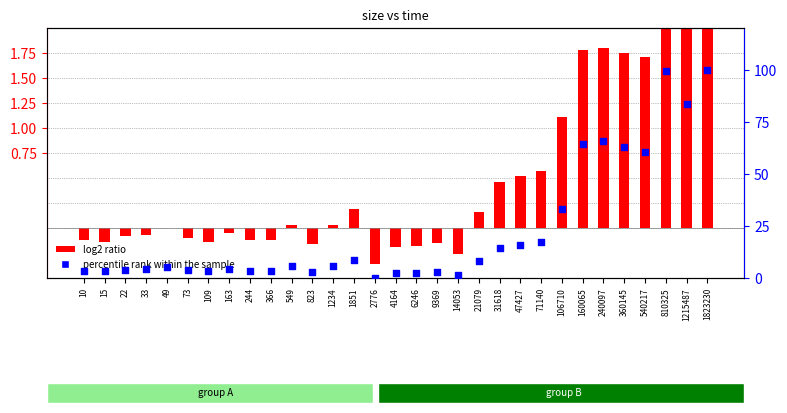

Which series has the largest total across all categories?

percentile rank within the sample